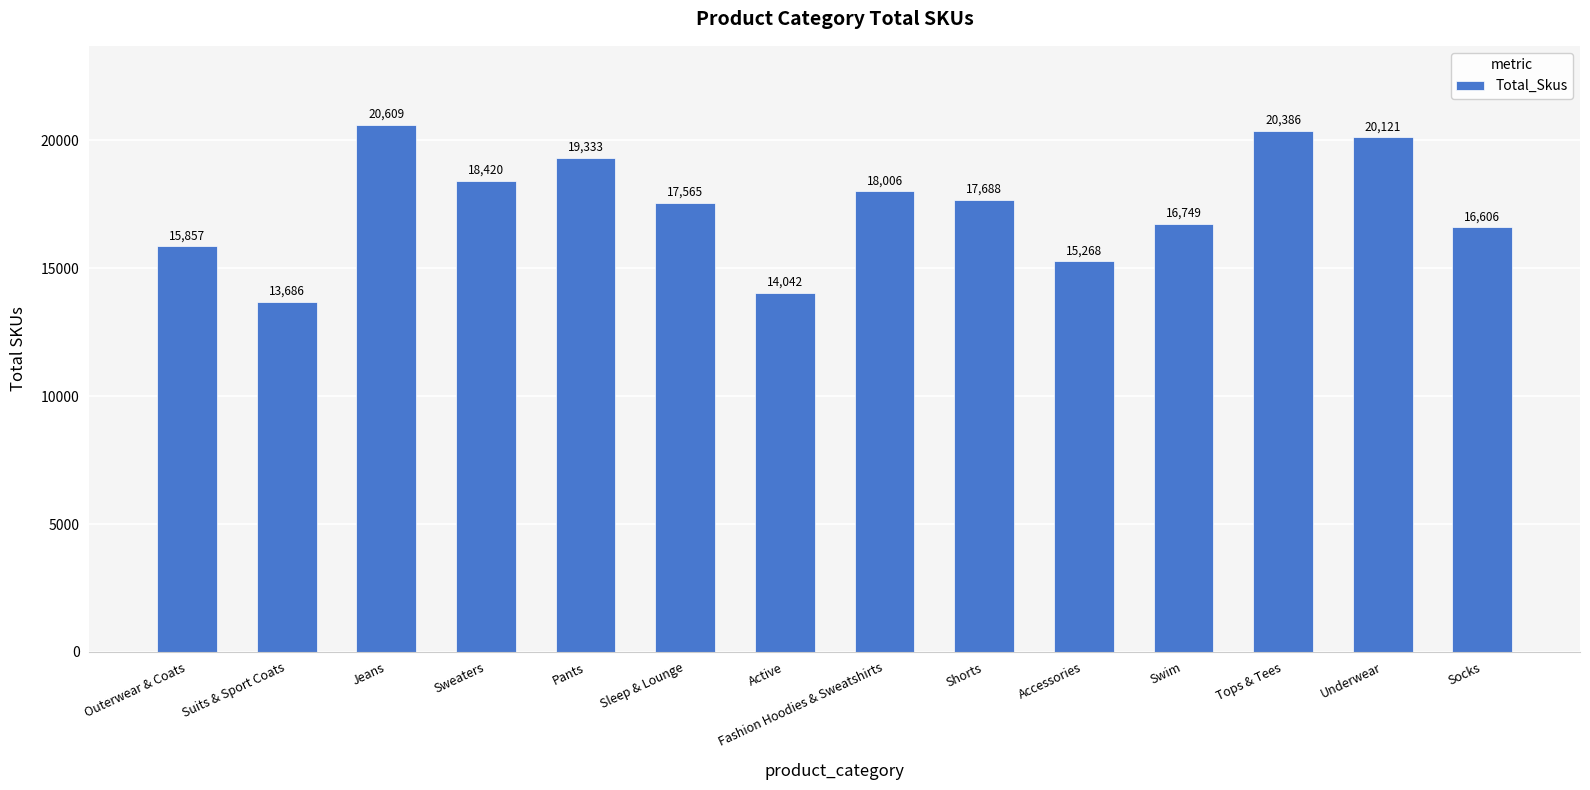

What is the ratio of the value at Accessories to the value at Shorts?

0.9